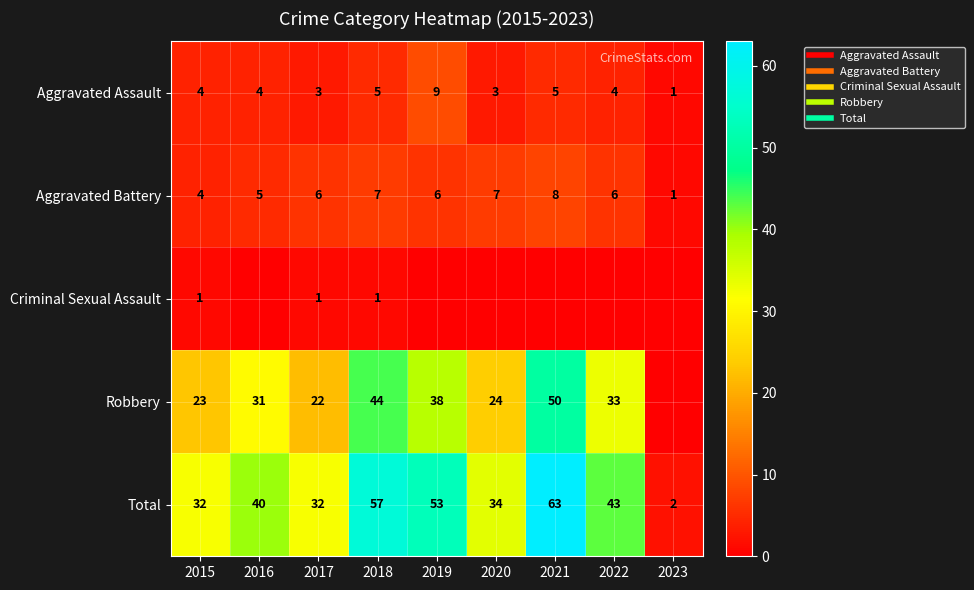

What is the difference between the highest and lowest values at 2017?

31